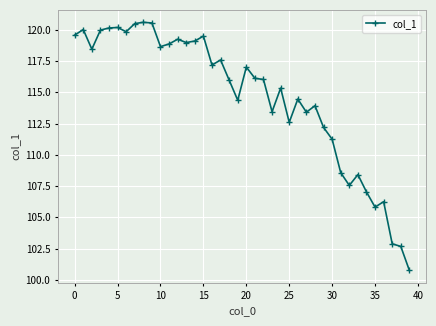

What is the smallest value displayed?

100.8